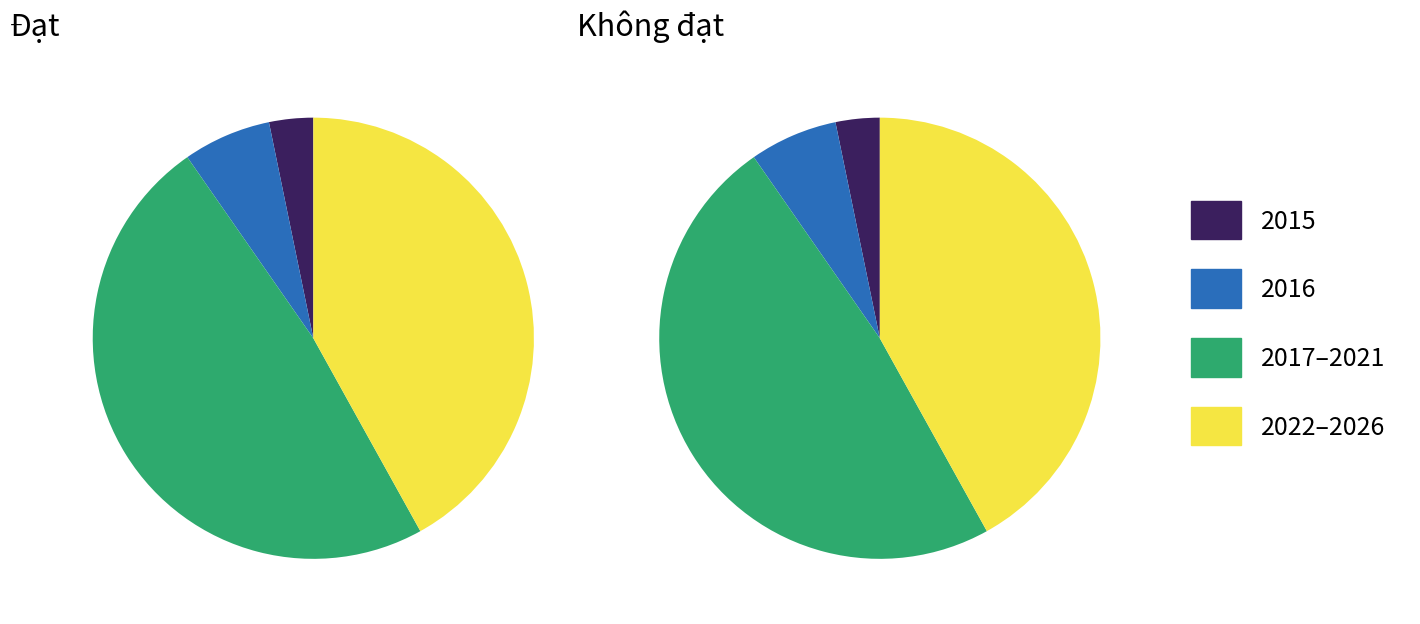

Which series changed the most between 2018 and 2022?

Đạt